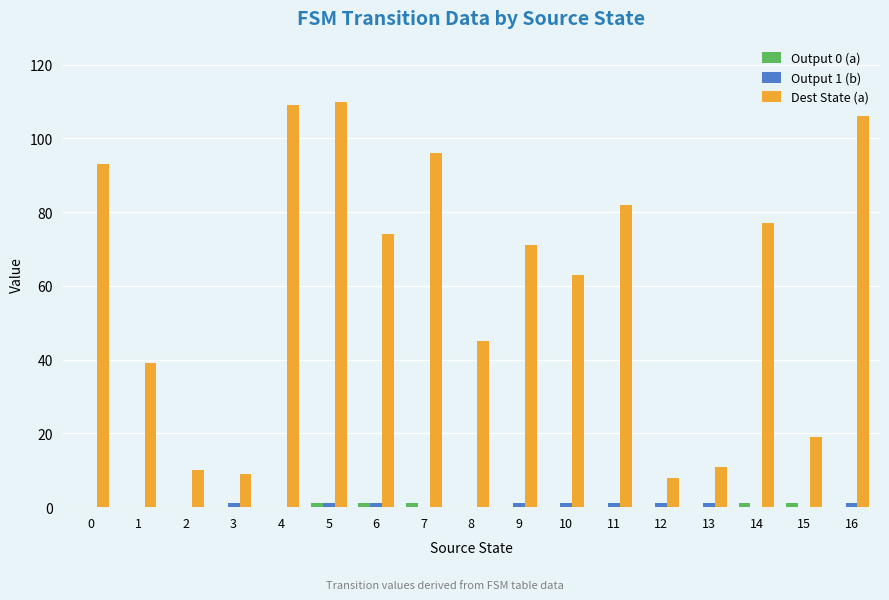

Is it true that Dest State (a) equals 128 at 0?

False